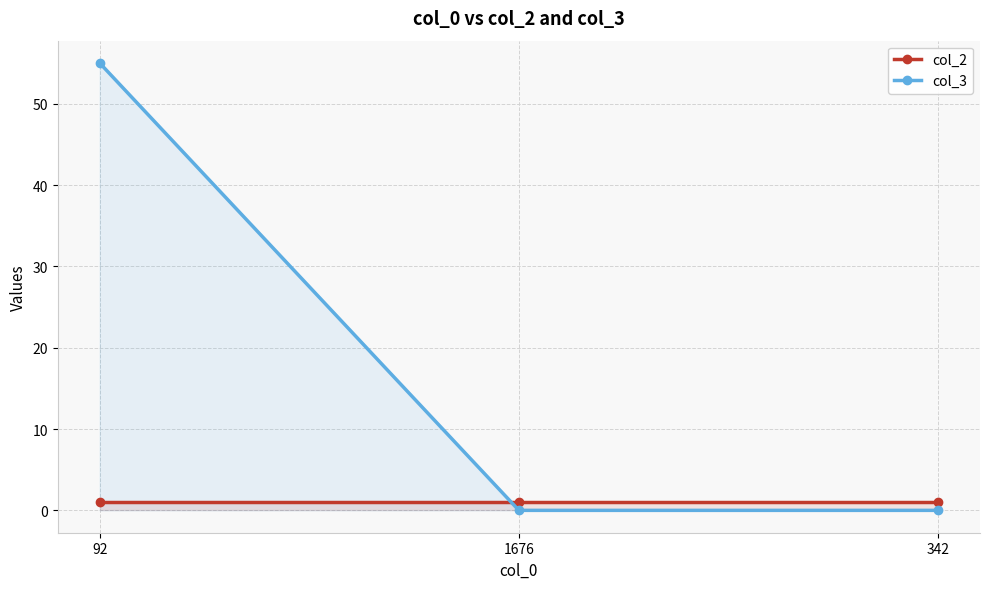

How many col_3 values are between 0 and 55?

3